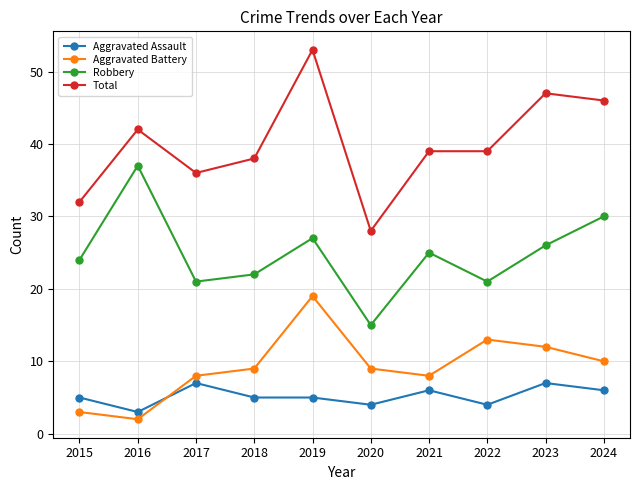

What is the total value across all series at 2018?

74